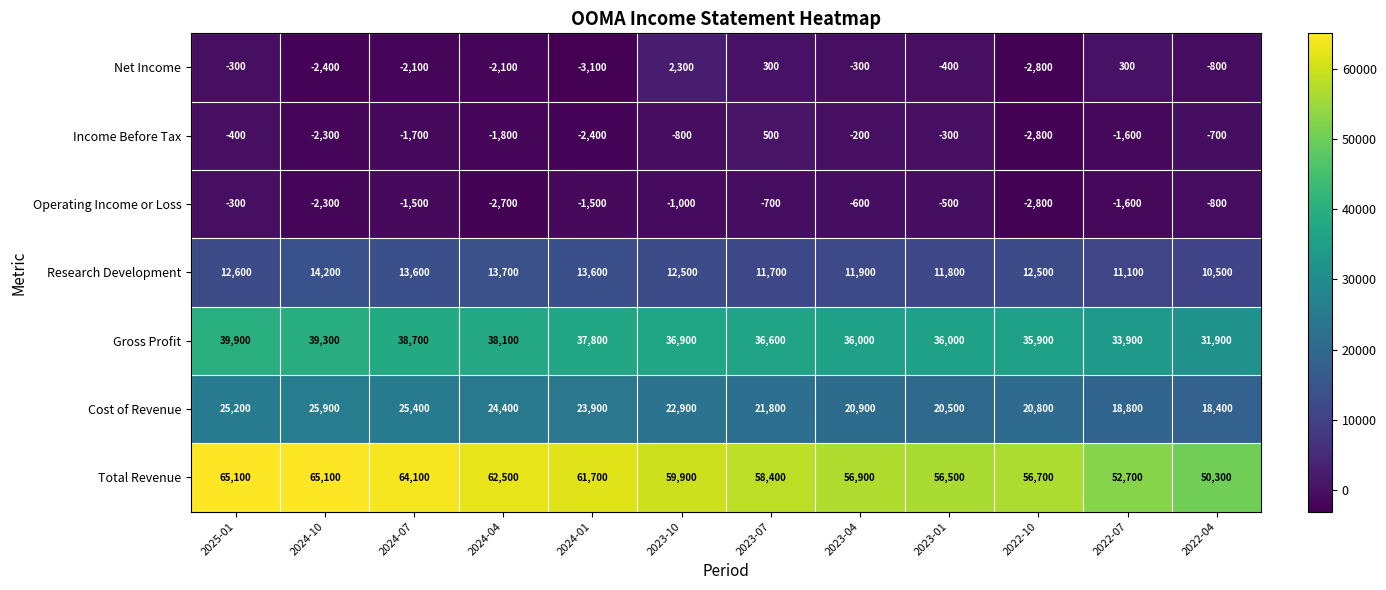

Where is Operating Income or Loss nearest to the value -1550?

2024-07